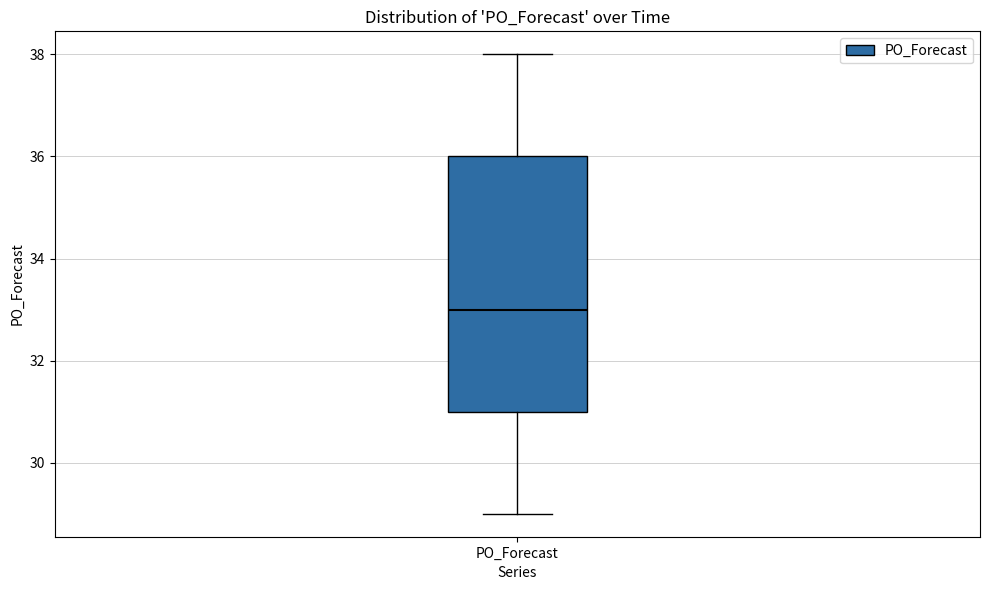

Transcribe this box plot: give where the median line is, the range the box spans, and where the two whiskers end, as read against the y-axis. The values are not printed on the chart, so give them approximately, as read against the axis.

median 33, box 31 to 36, whiskers 29 to 38